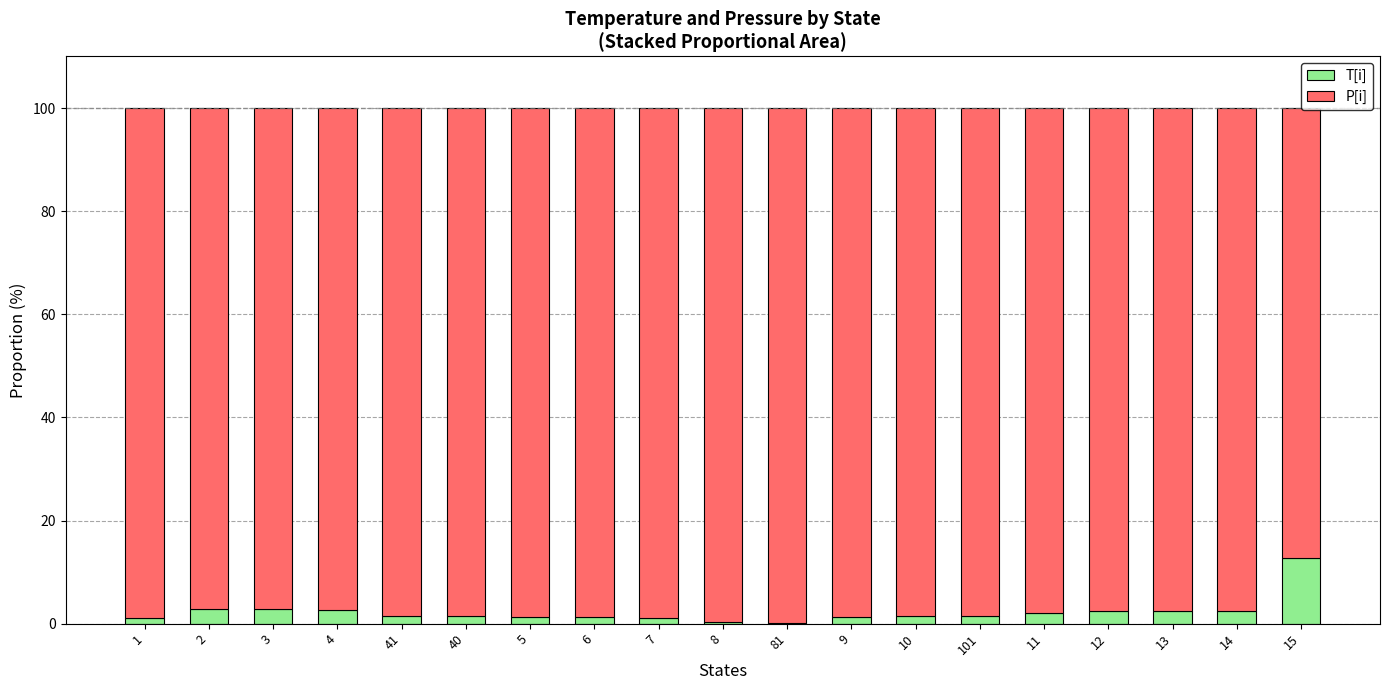

True or false: T[i] has a value of 2.5 at 12.

True